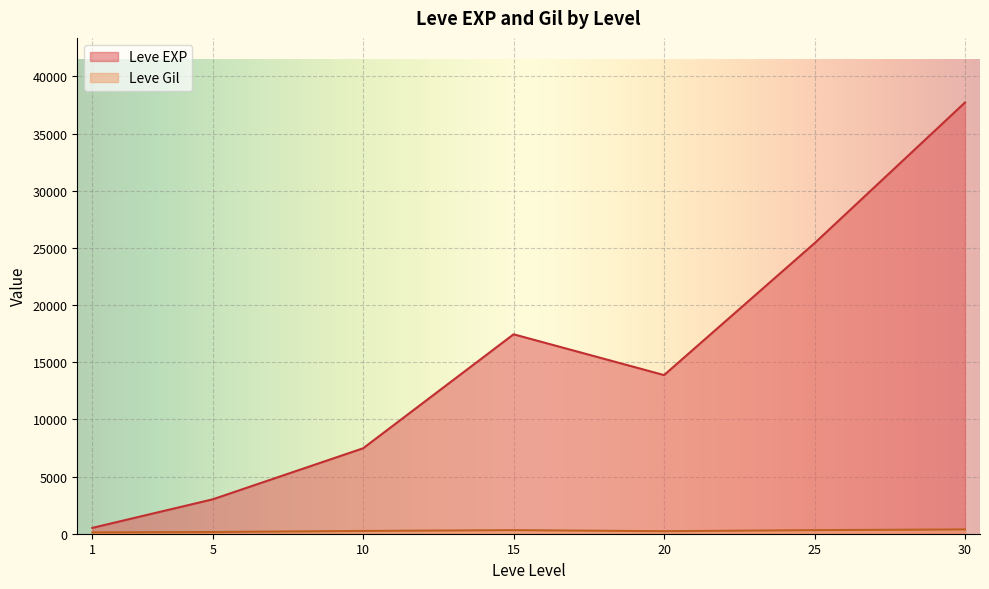

Where is the first local maximum for Leve EXP?

15